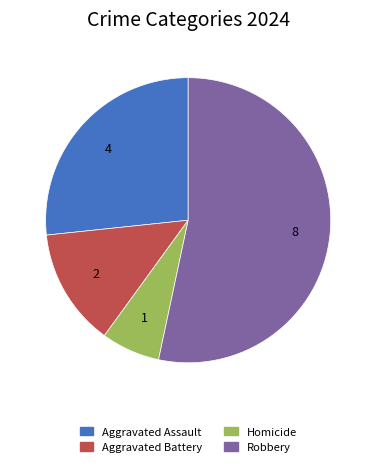

Rank the categories by value from lowest to highest.

Homicide, Aggravated Battery, Aggravated Assault, Robbery